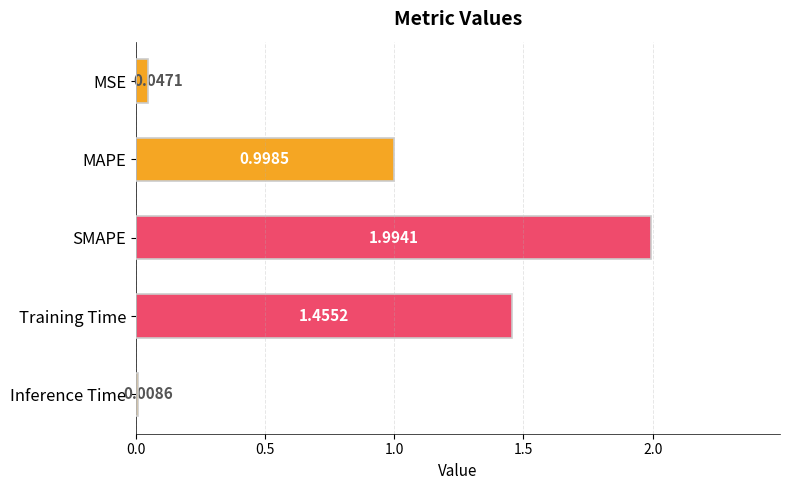

What is the change in value from MSE to SMAPE?

+1.9